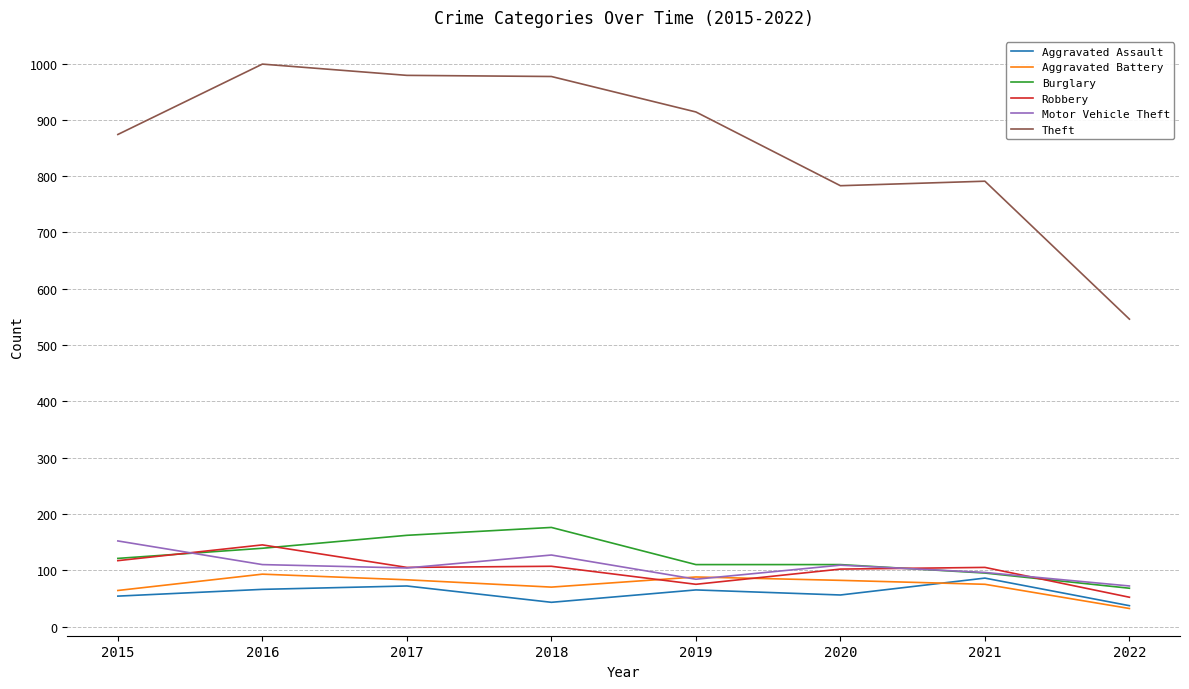

The Burglary series shows 110 at 2019. True or false?

True